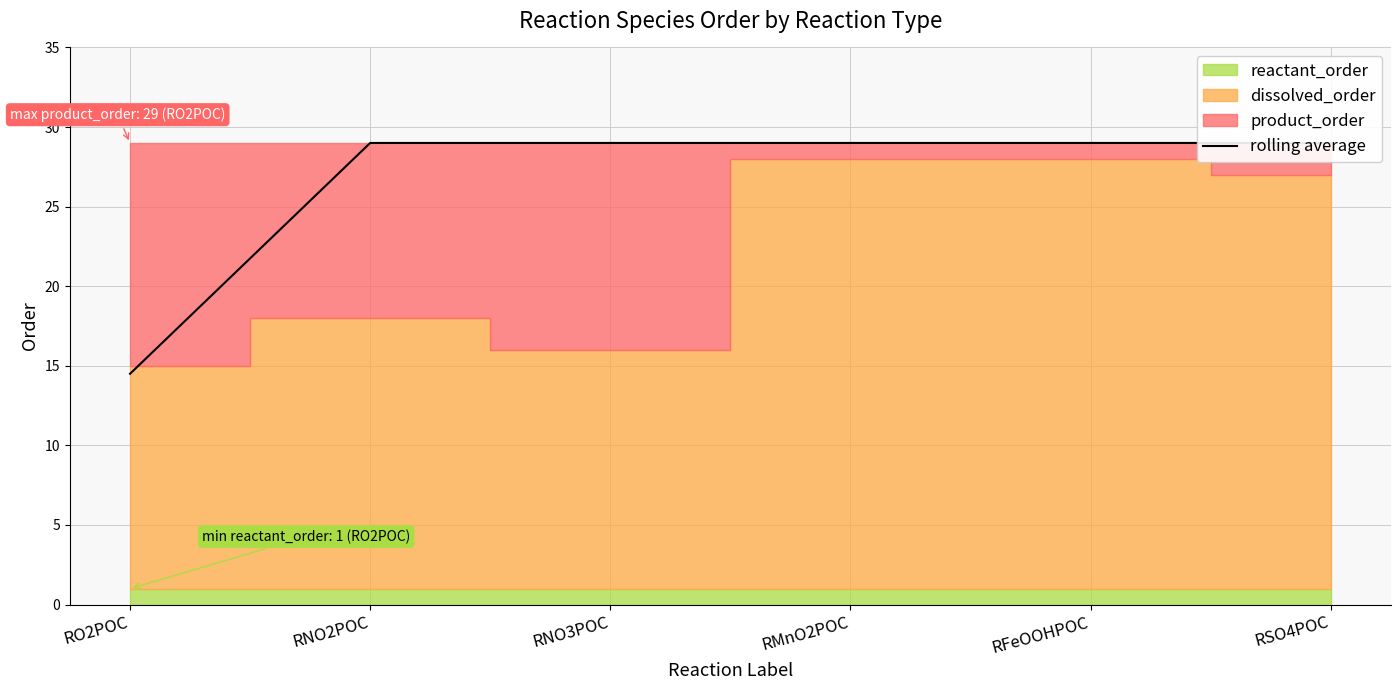

How many lines are shown in the chart?

1